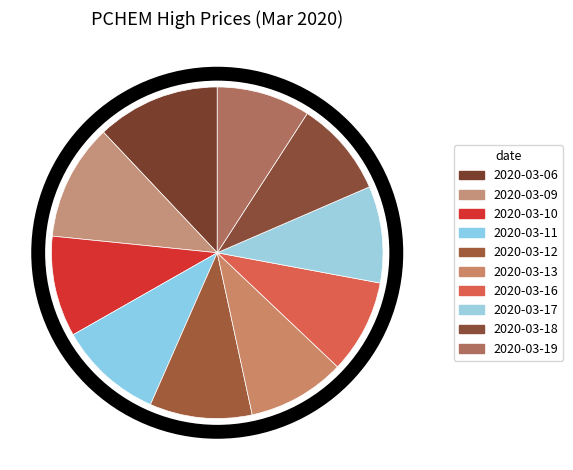

Does any single category account for the majority?

No